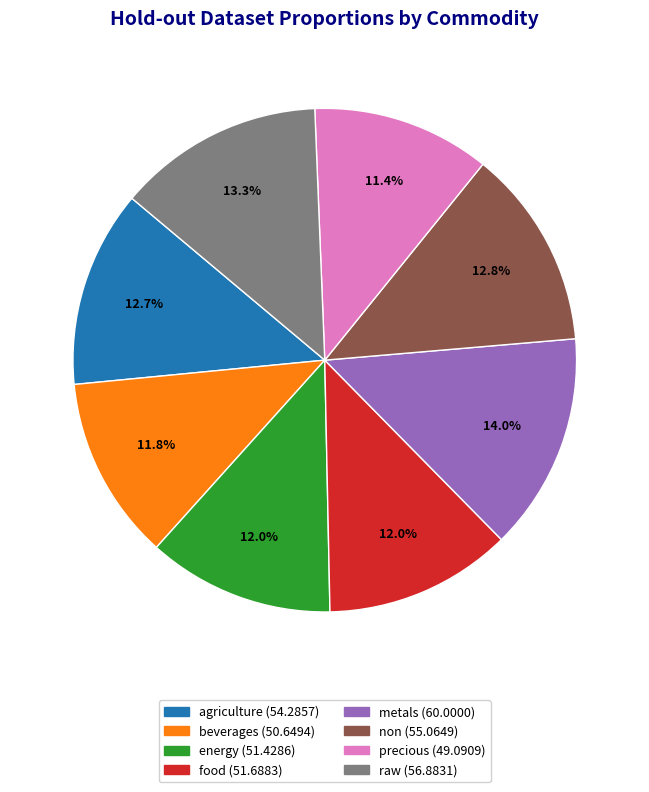

To the nearest percent, what portion does non represent?

13%